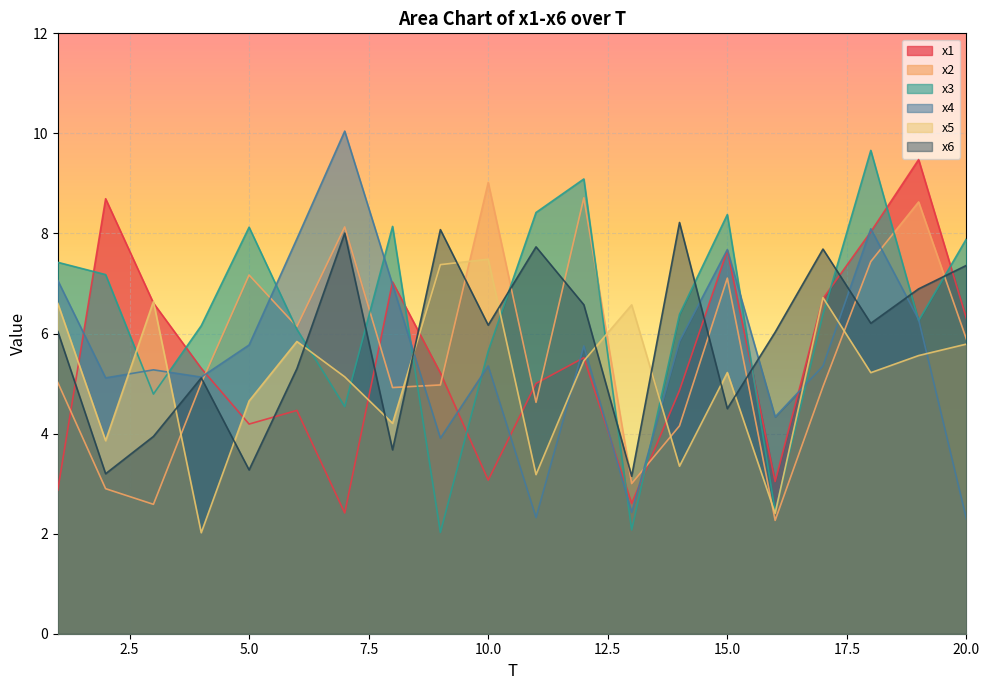

List the series in order of their peak value, highest first.

x4, x3, x1, x2, x6, x5